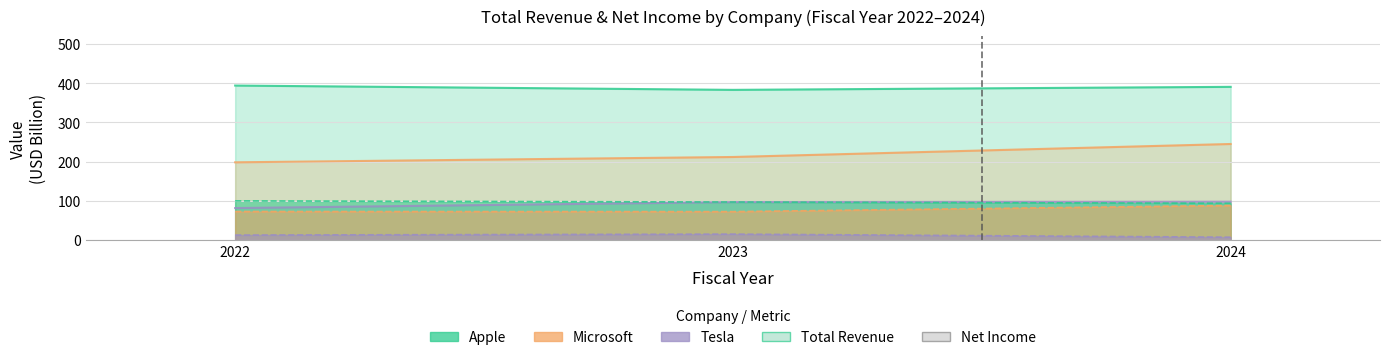

Rank the series by their average value, from lowest to highest.

Tesla, Microsoft, Apple